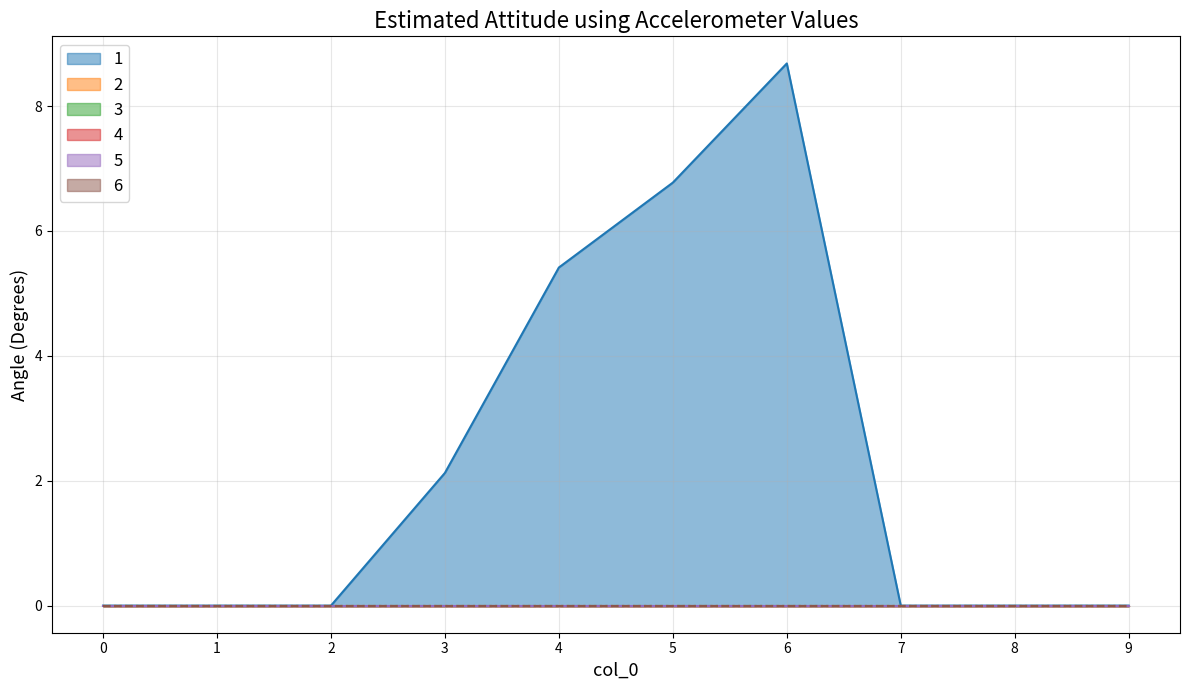

True or false: 6 has more than 1 points higher than both neighbors.

False